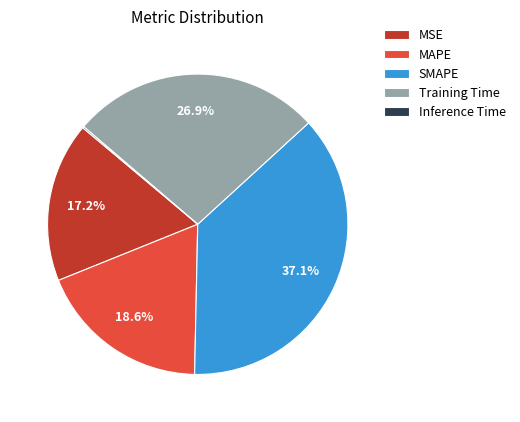

To the nearest percent, what percentage of the pie is MAPE?

19%